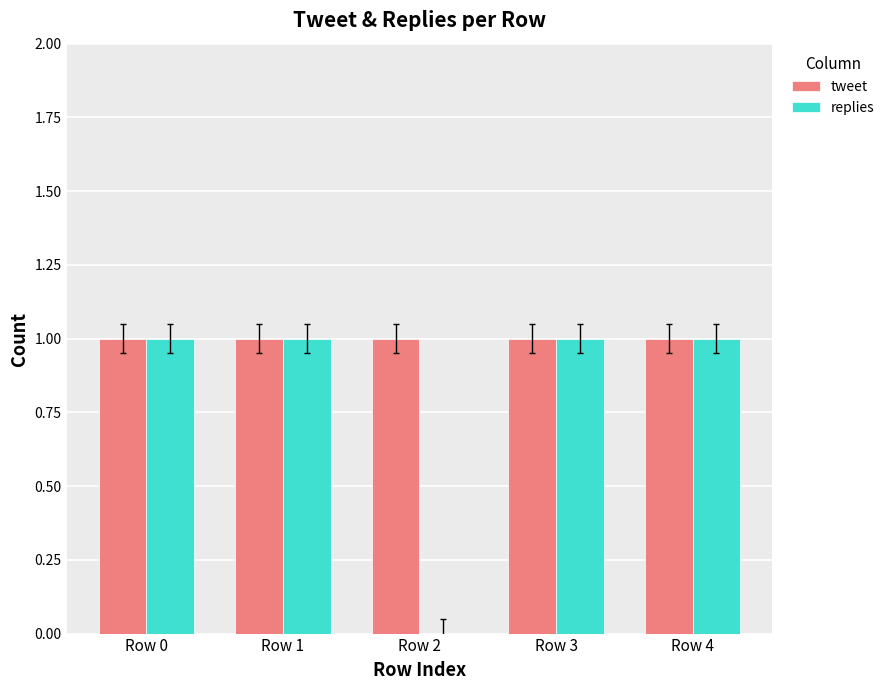

Is the value of replies at Row 2 greater than the value of tweet at Row 0?

No